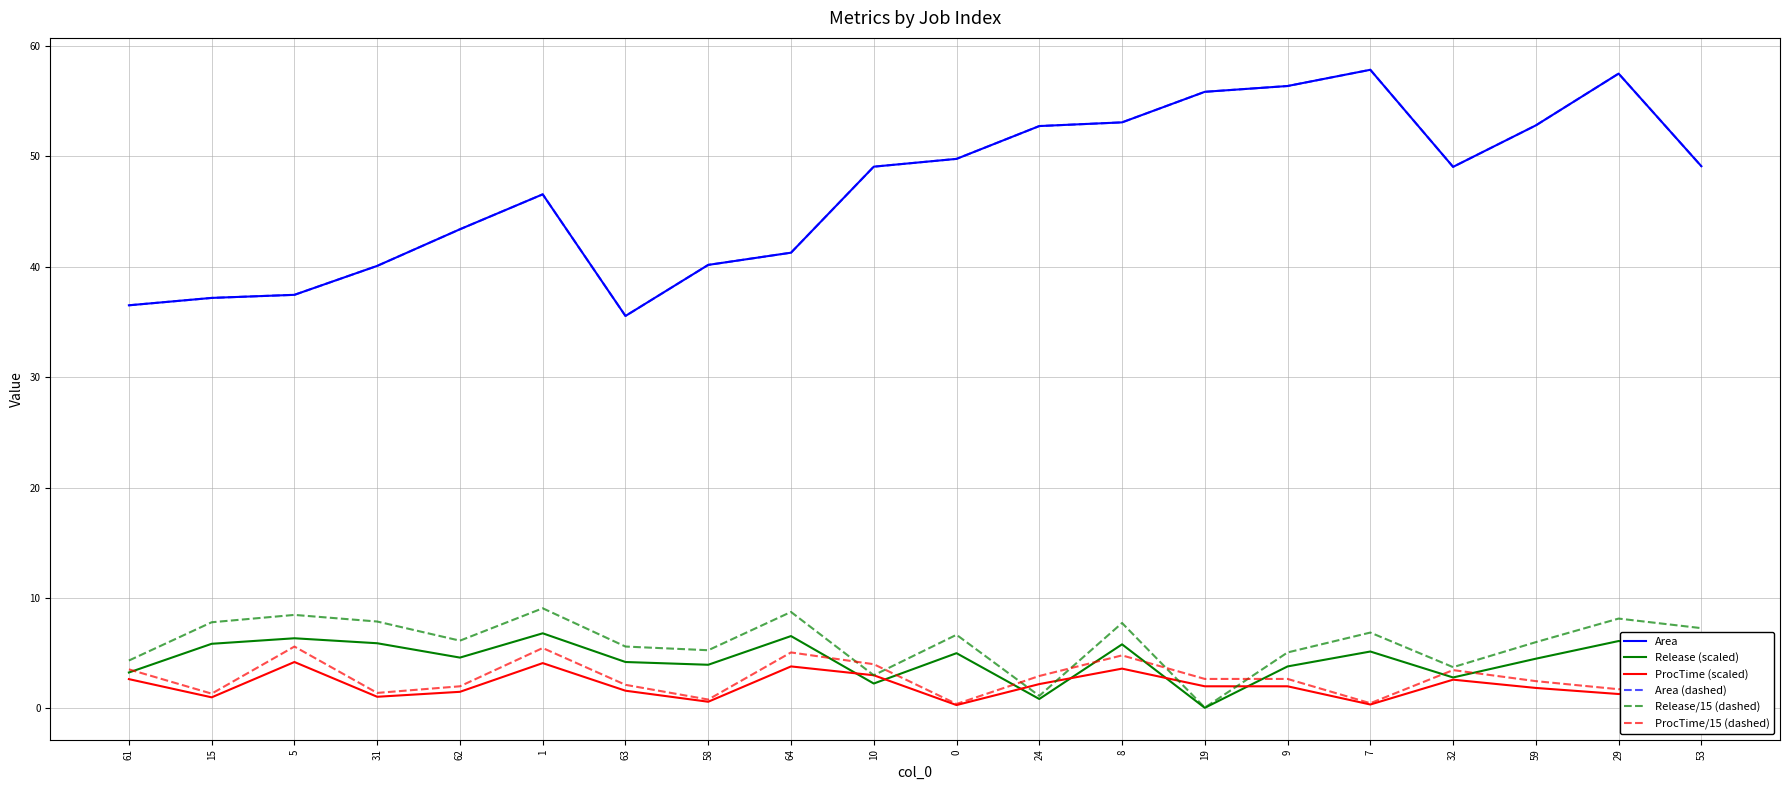

At which category does the chart reach its minimum across all series?

19